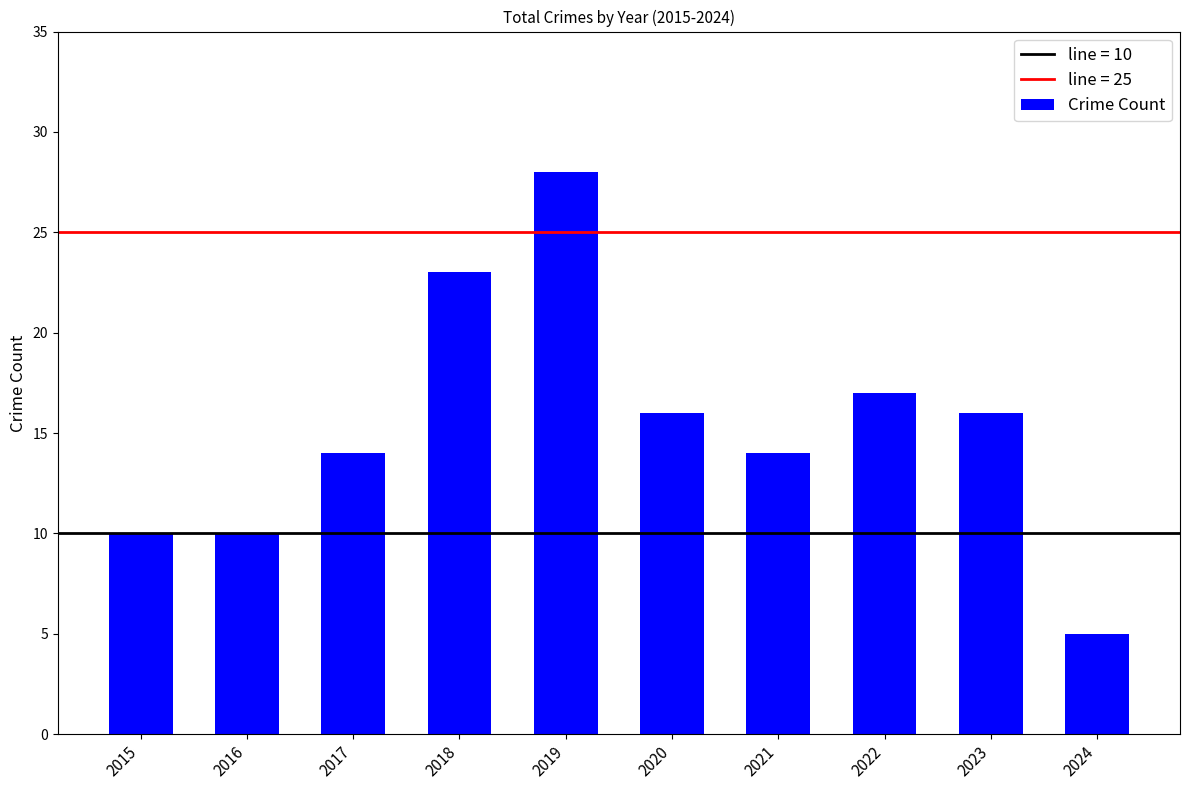

At which category does the chart reach its minimum across all series?

2024